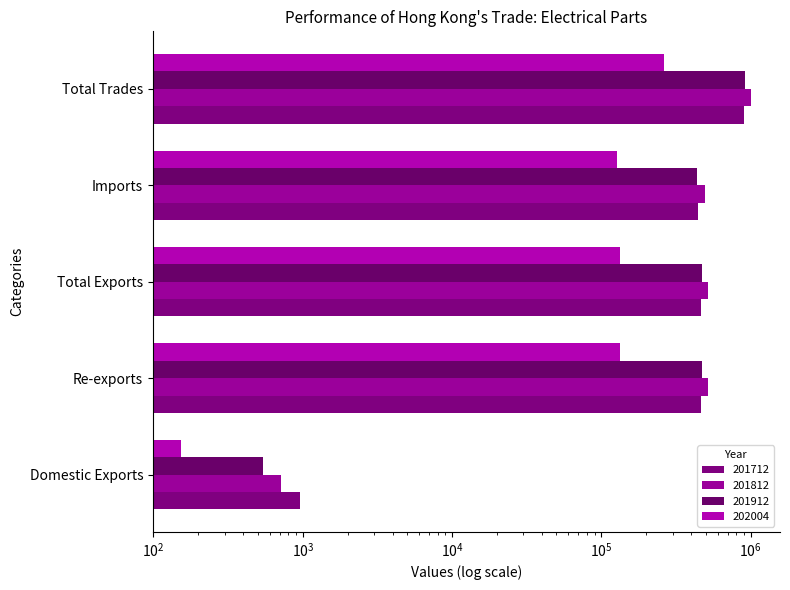

What is the difference between the maximum and minimum values in the 201912 series?

909566.2